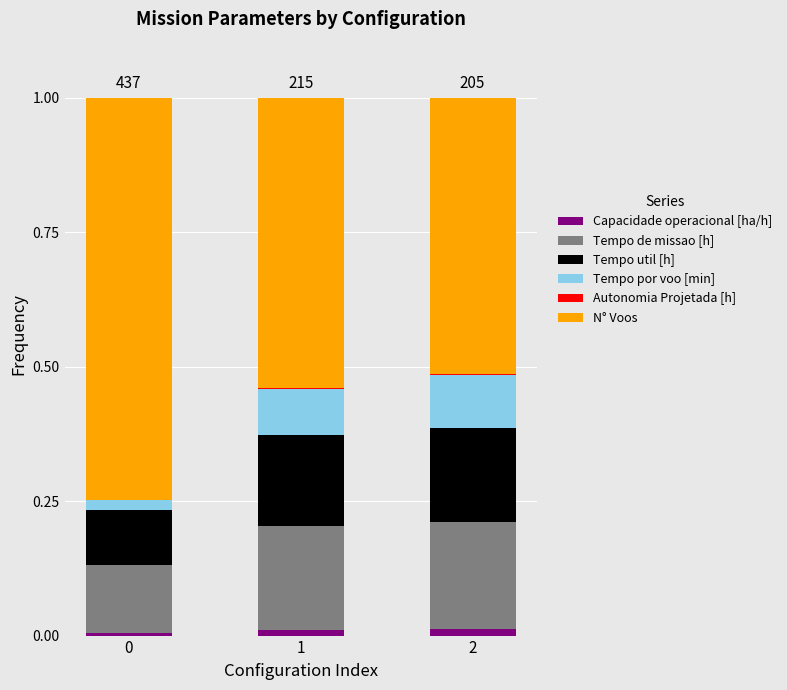

The value of Capacidade operacional [ha/h] at 0 is 0.0. True or false?

True